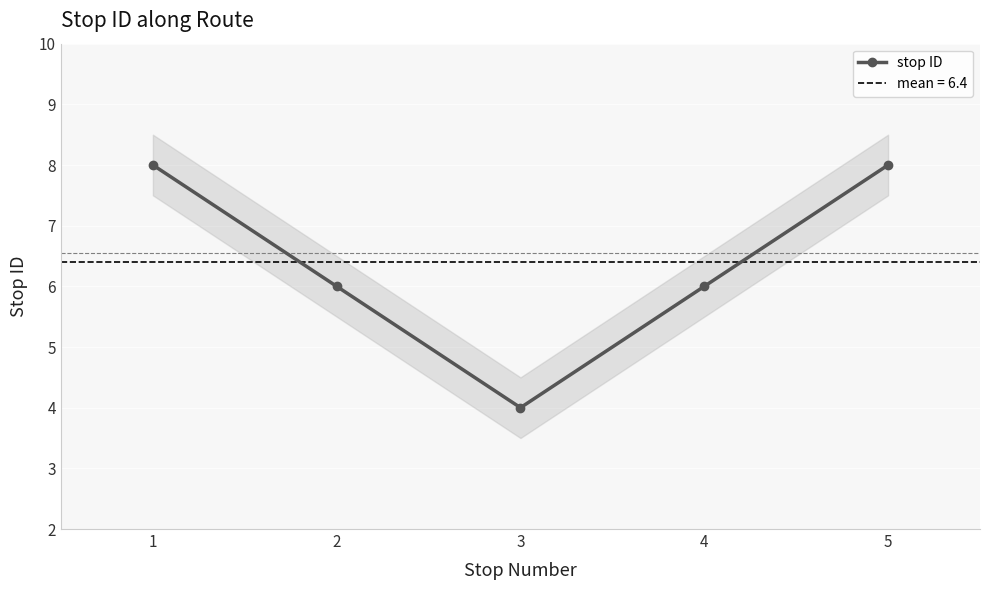

Which has a higher value, 2 or 3?

2